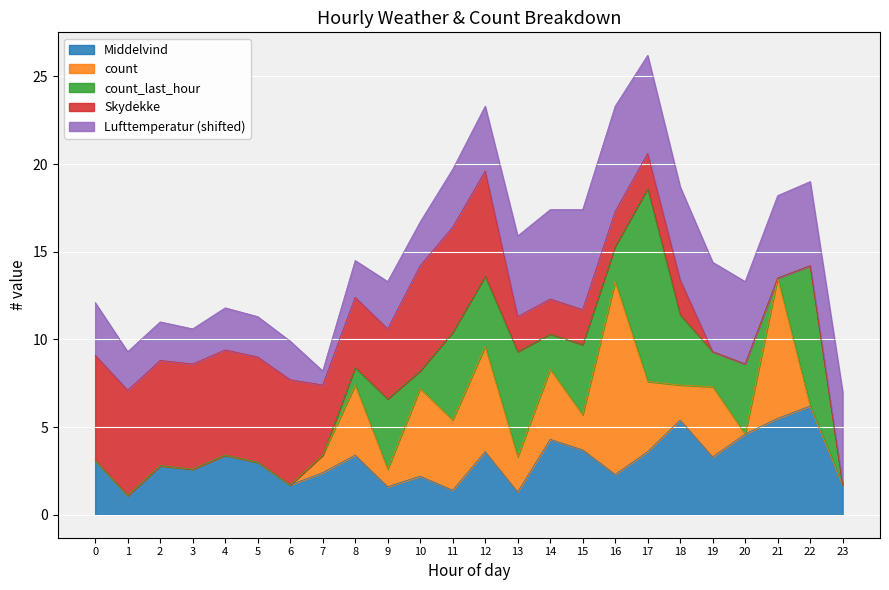

What is the total value across all series at 17?

26.2